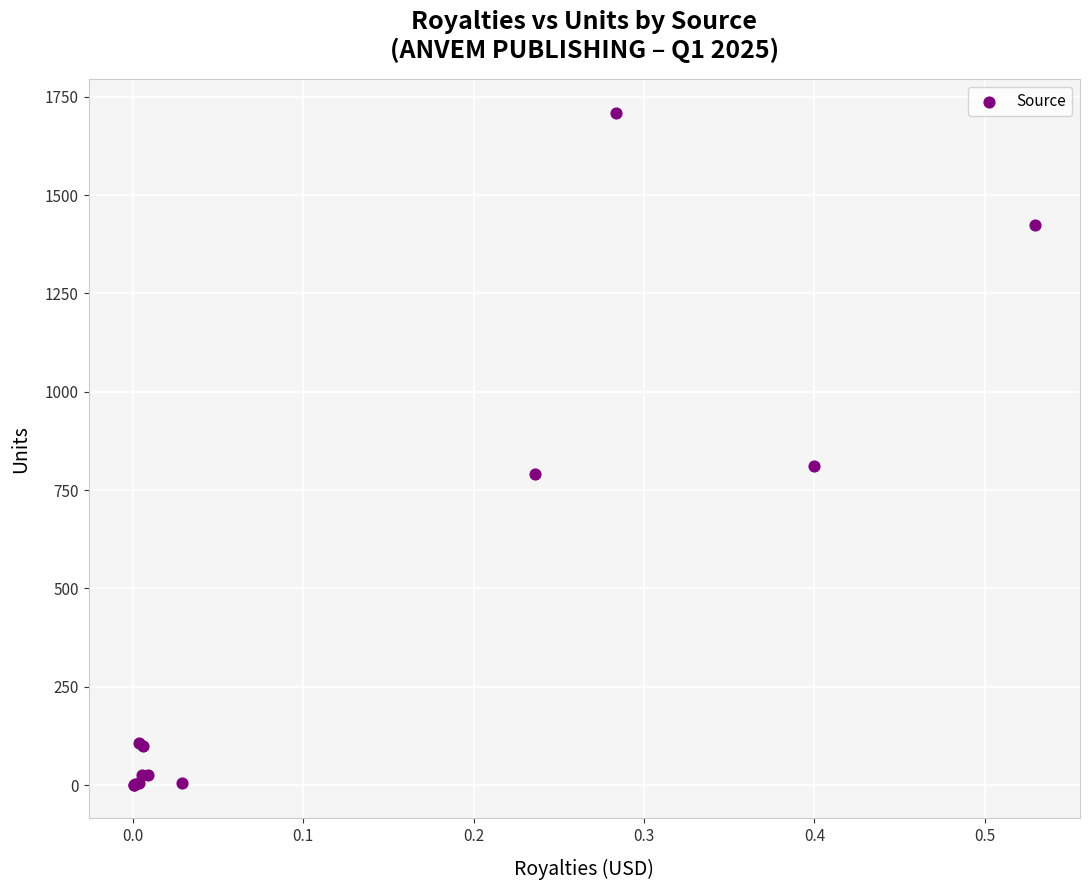

What Y value in the scatter plot is closest to 855?

812